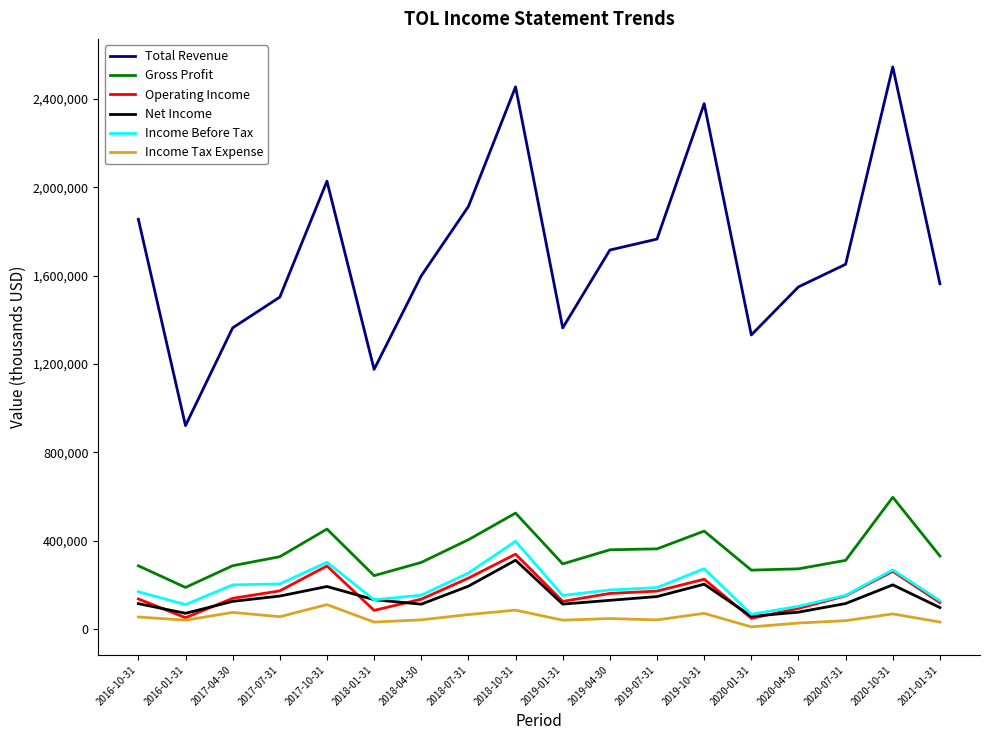

The value of Net Income at 2017-07-31 is 148600. True or false?

True